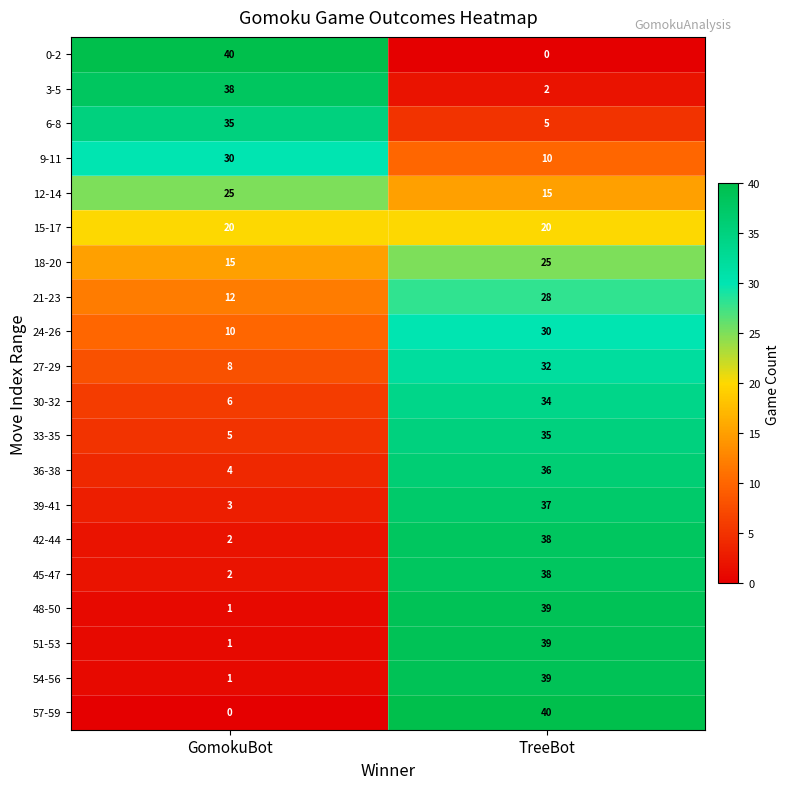

Which category has the lowest value in the 27-29 series?

GomokuBot